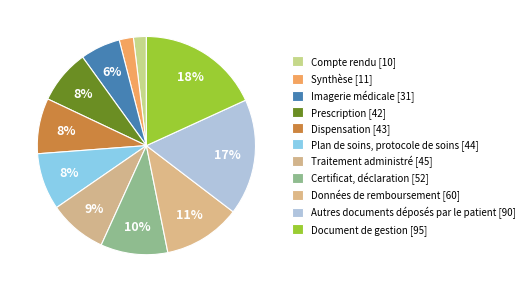

How many slices are in this pie chart?

11